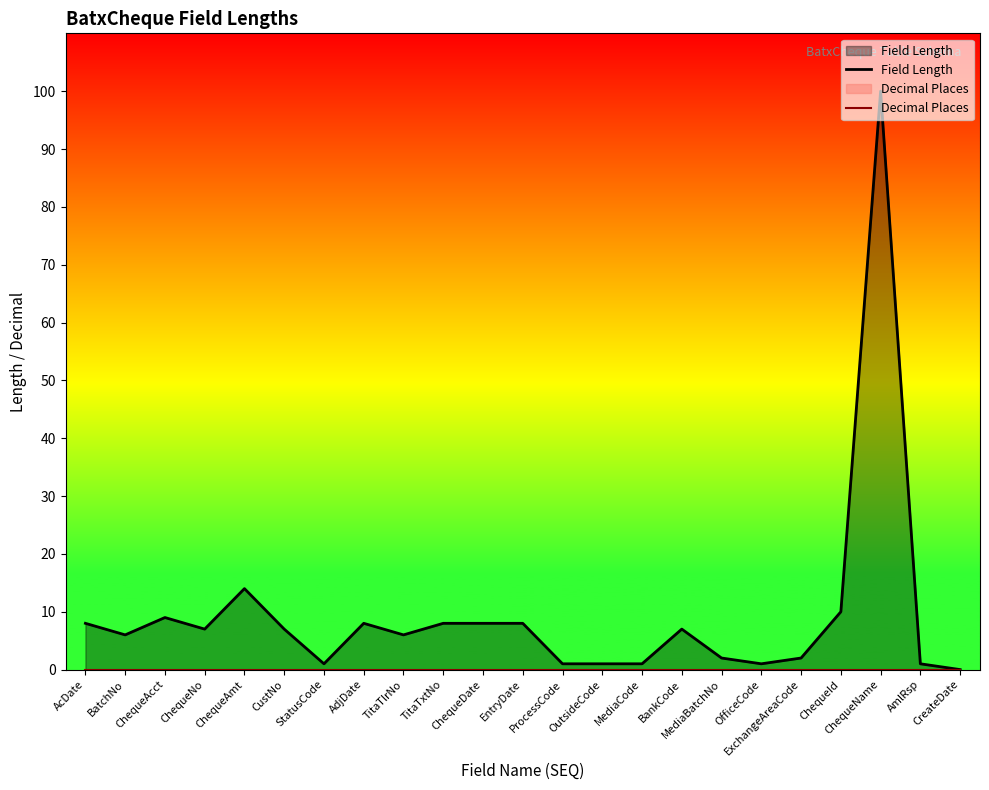

What is the sum of all Field Length values?

216